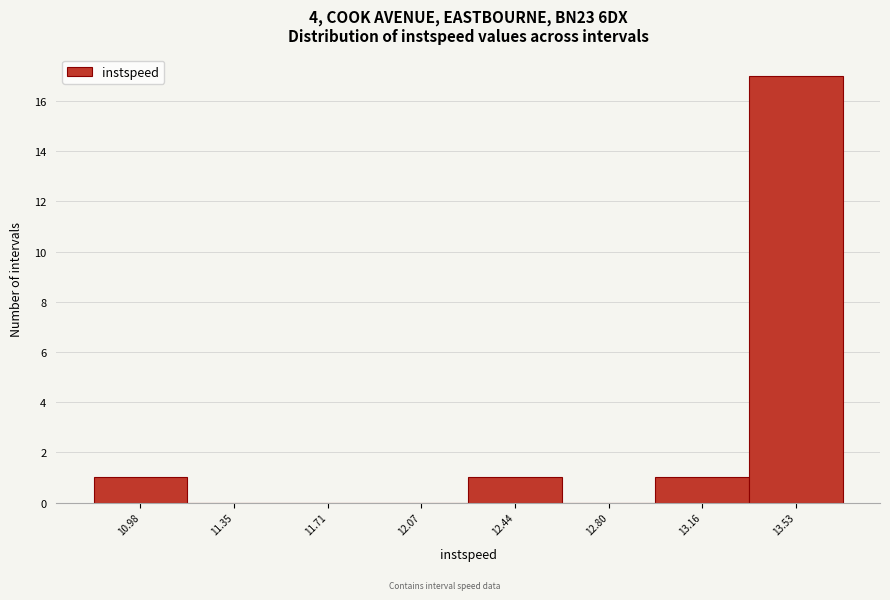

Reading left to right, transcribe all the data shown in this chart.

10.98=1	11.35=0	11.71=0	12.07=0	12.44=1	12.80=0	13.16=1	13.53=17